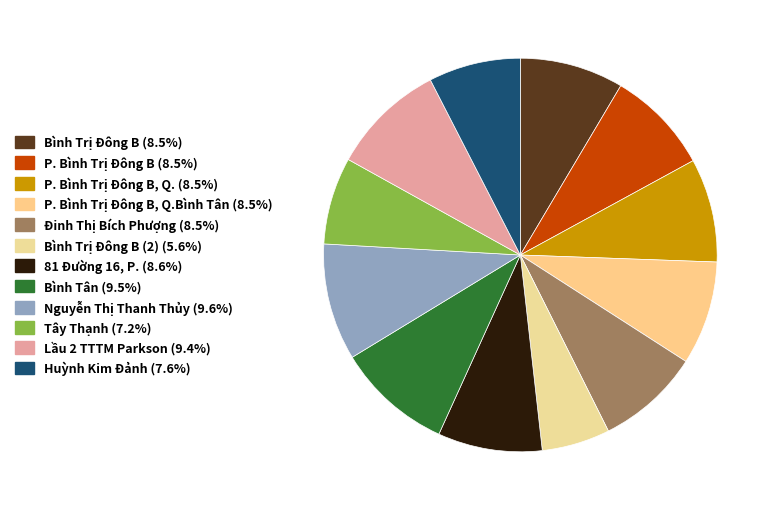

To the nearest percent, what is the average slice percentage?

8%